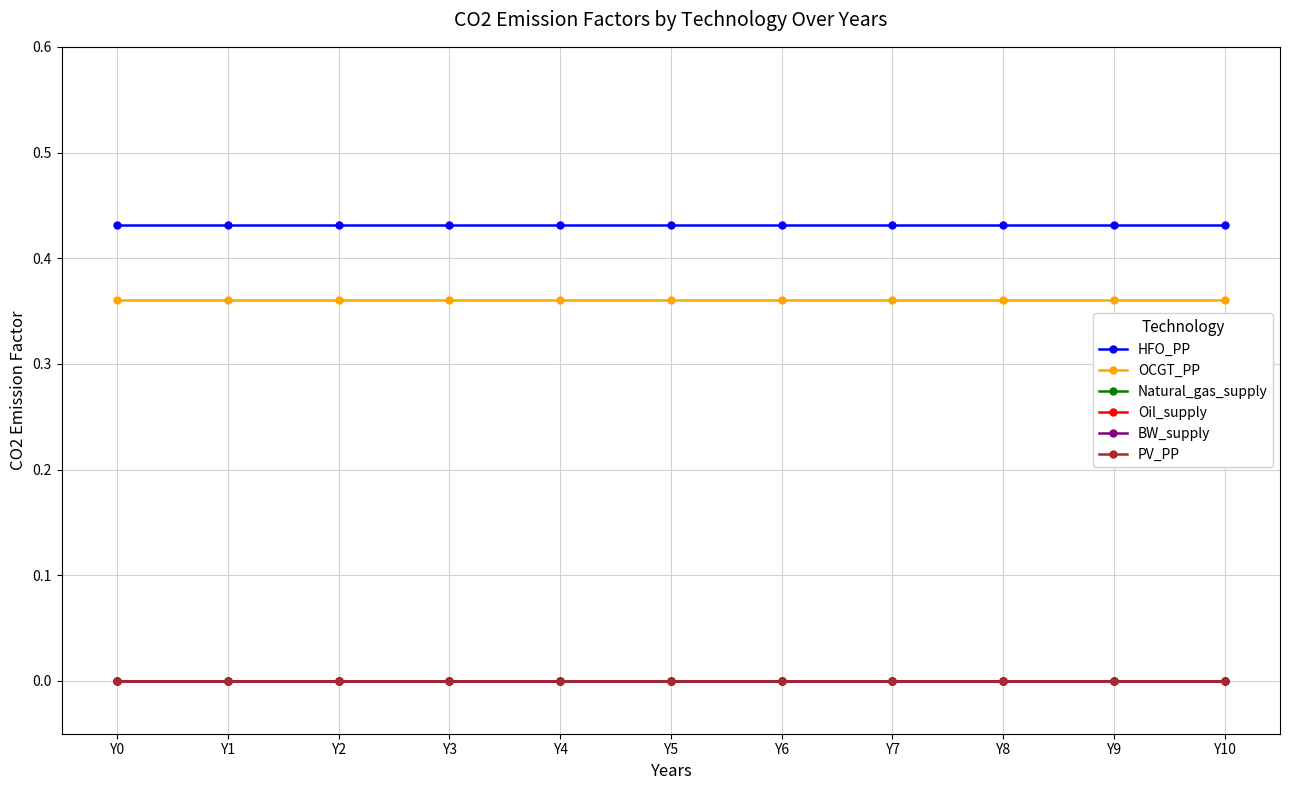

Which category has the lowest value across all series?

Y0